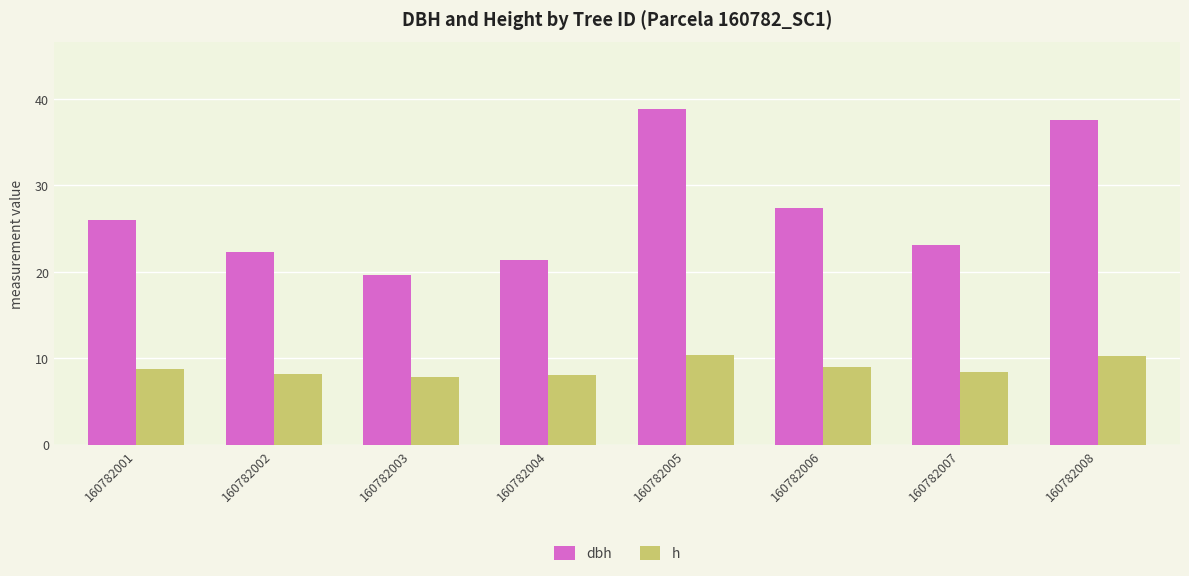

Rank the series by their average value, from highest to lowest.

dbh, h